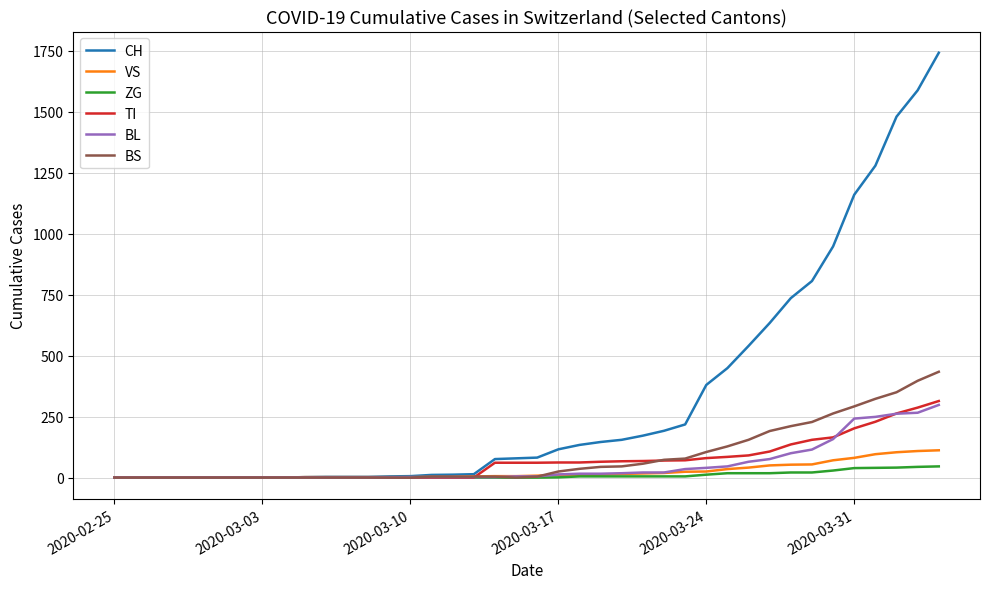

Which series has the largest range (max minus min)?

CH